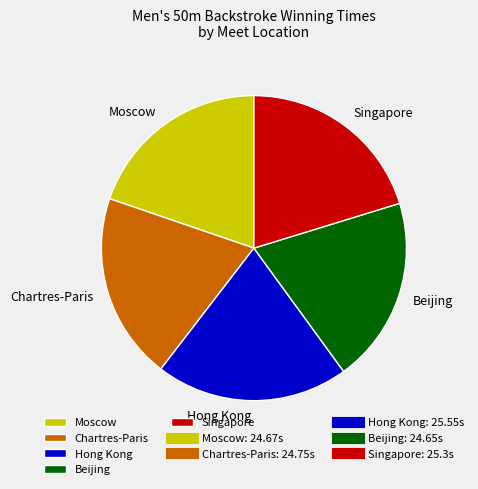

Combined, do Chartres-Paris and Singapore account for over 50%?

No